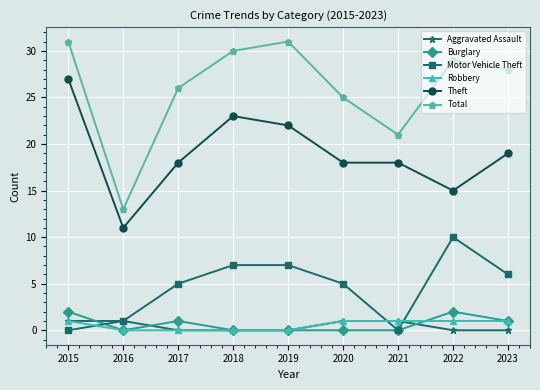

True or false: Theft has a value of 4 at 2022.

False